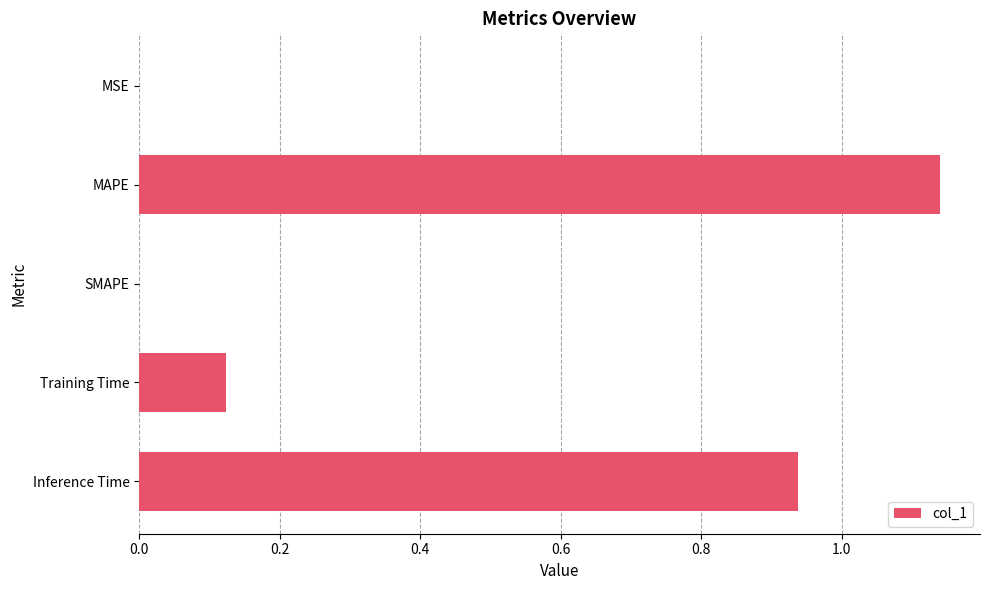

What is the sum of all values?

2.2